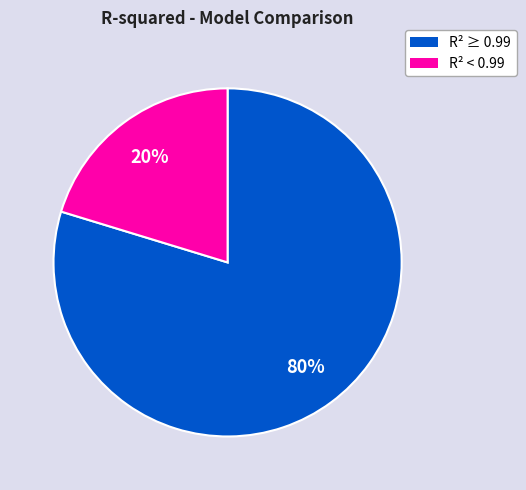

Does any single category account for the majority?

Yes